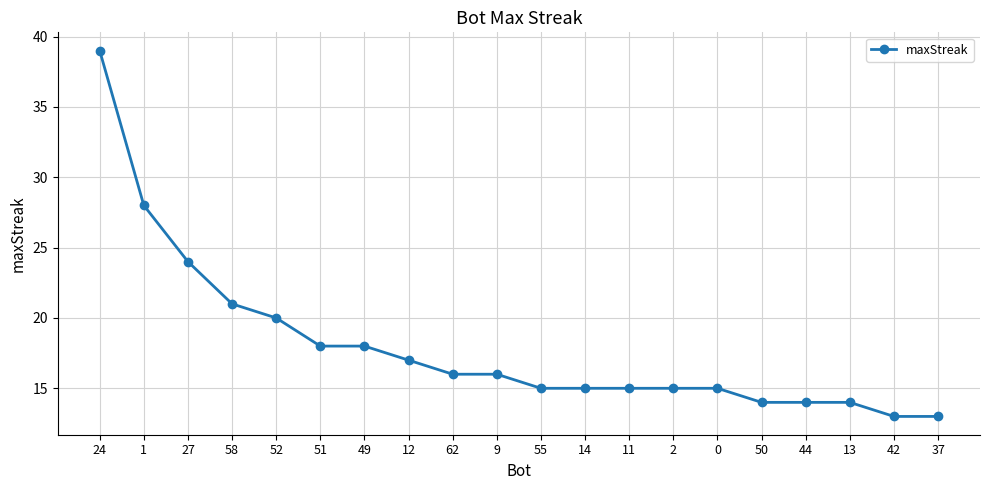

Reading left to right, list all the values displayed in this chart.

24=39	1=28	27=24	58=21	52=20	51=18	49=18	12=17	62=16	9=16	55=15	14=15	11=15	2=15	0=15	50=14	44=14	13=14	42=13	37=13